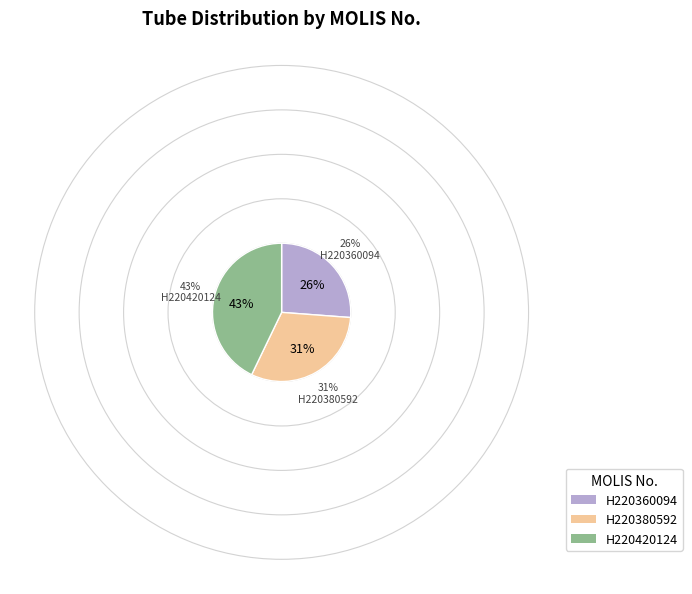

To the nearest percent, what percentage of the pie is H220360094?

26%